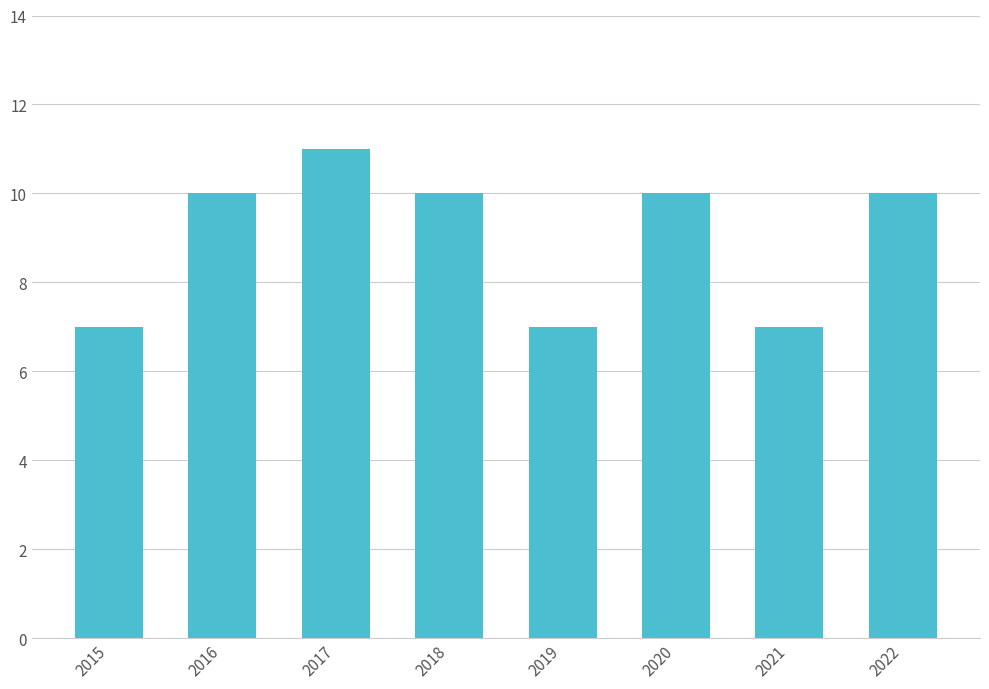

Reading left to right, extract all data points from this chart.

2015=7	2016=10	2017=11	2018=10	2019=7	2020=10	2021=7	2022=10